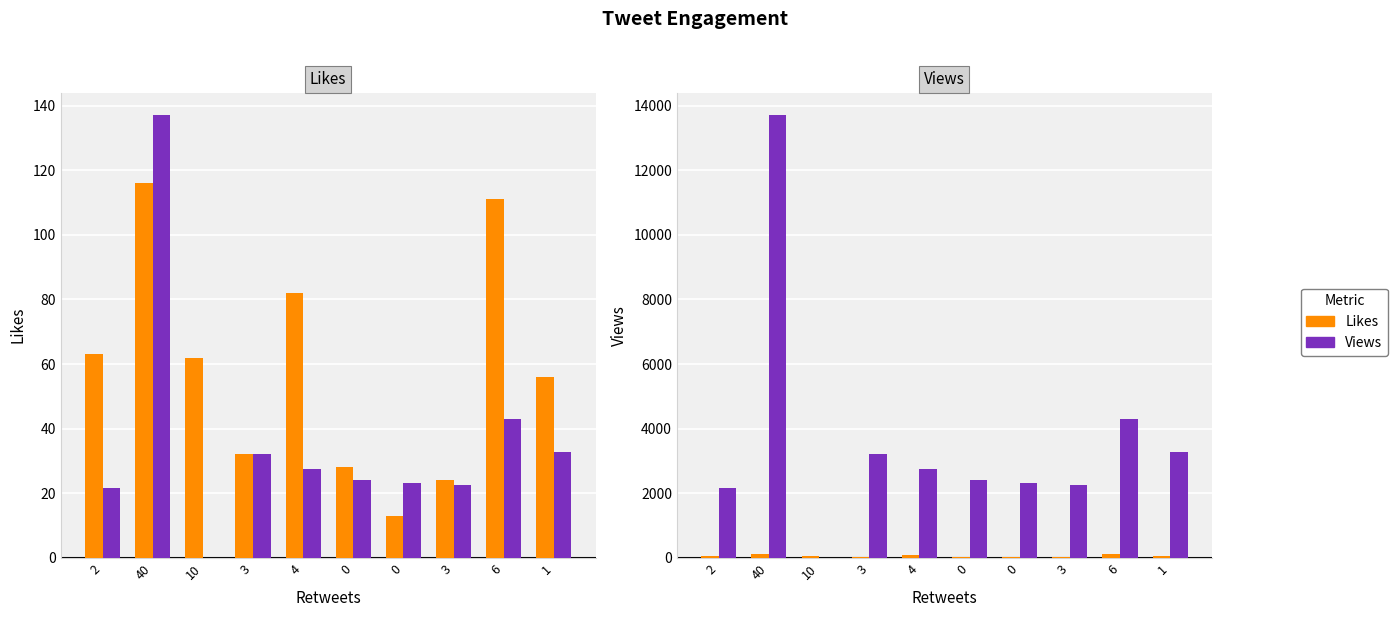

What is the total value across all series at 3?

3262.0